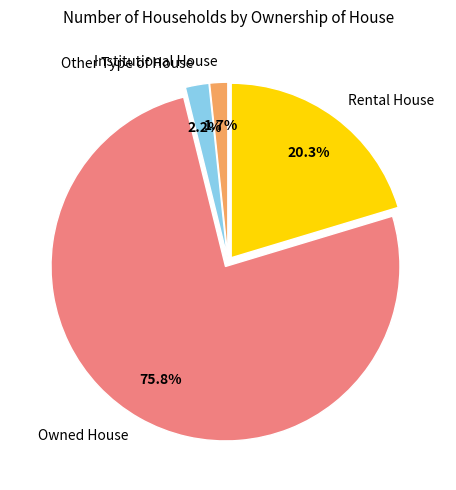

Does any single category account for the majority?

Yes